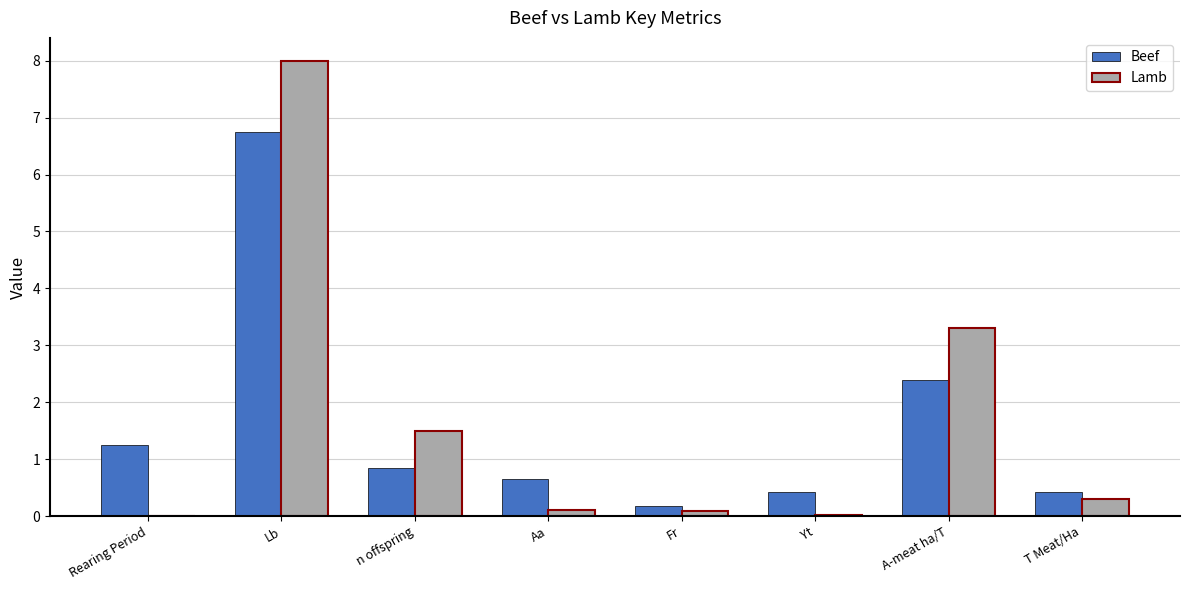

True or false: Lamb has a value of 0.8 at n offspring.

False